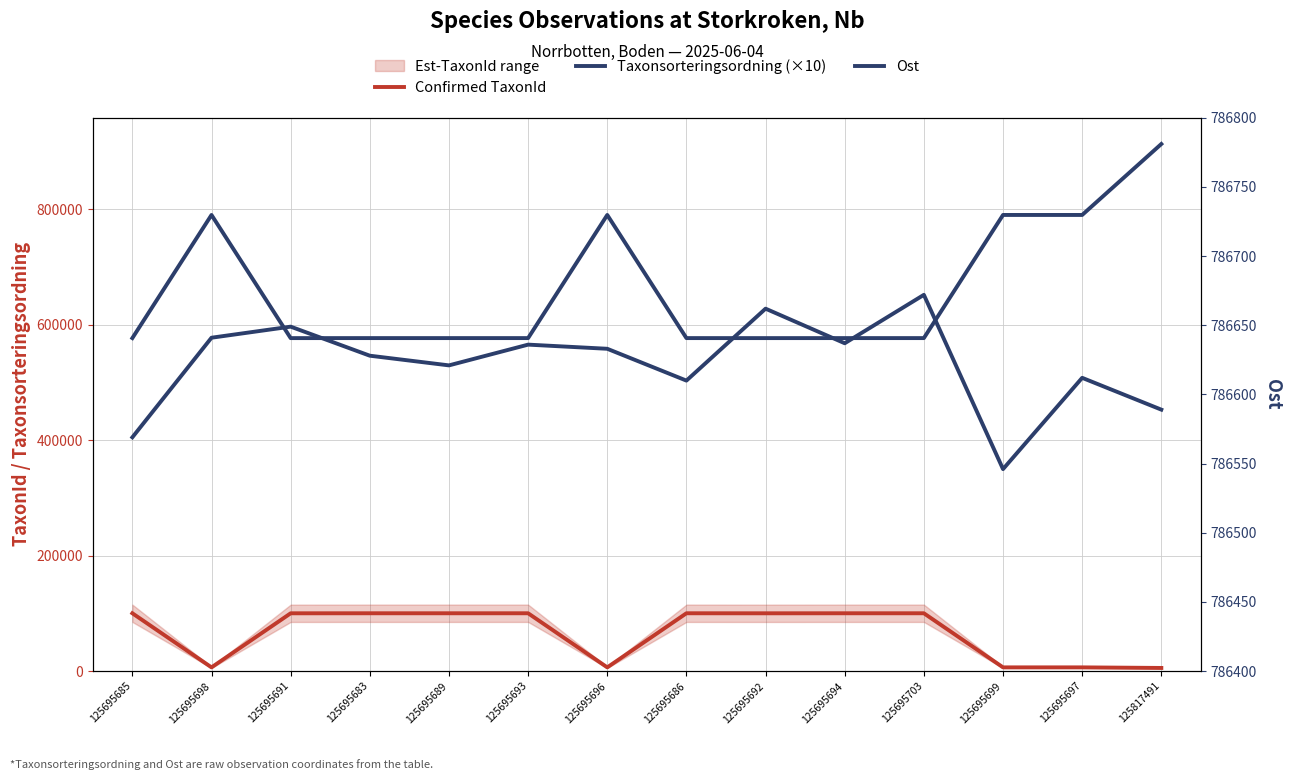

What is the difference between the maximum and second lowest values in the Confirmed TaxonId series?

93684